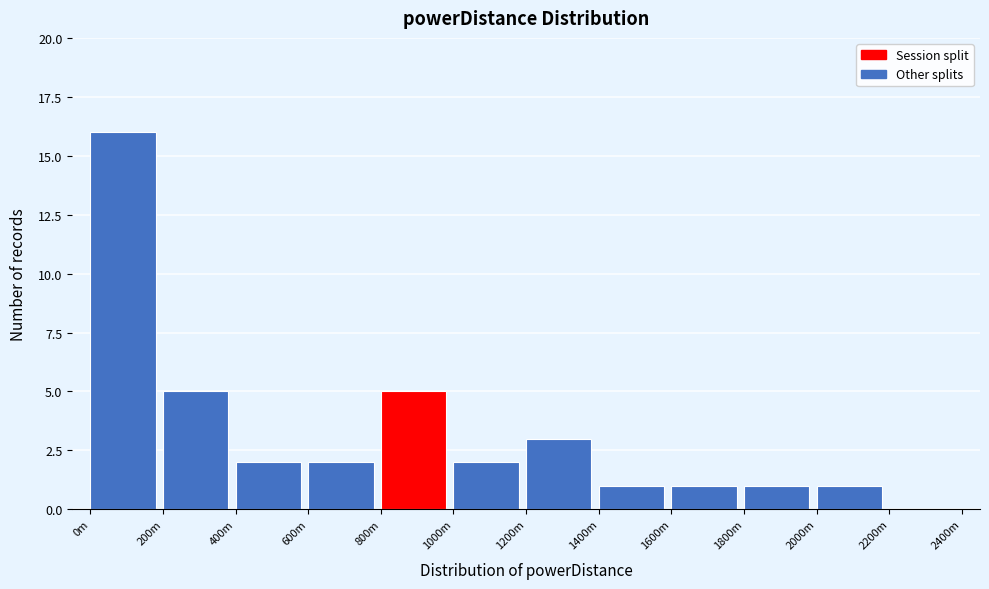

Reading left to right, transcribe all the data shown in this chart.

0m=16	200m=5	400m=2	600m=2	800m=5	1000m=2	1200m=3	1400m=1	1600m=1	1800m=1	2000m=1	2200m=0